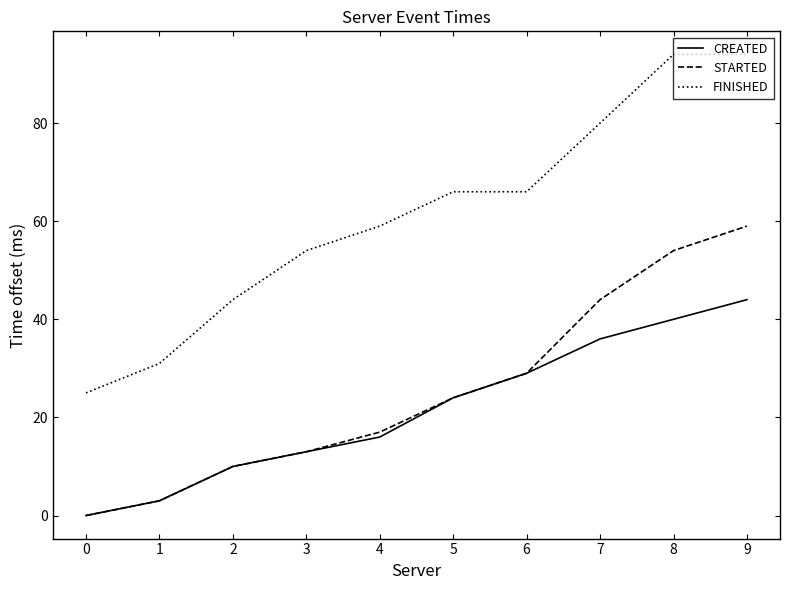

Reading left to right, list all the values displayed in this chart.

CREATED: 0=0	1=3	2=10	3=13	4=16	5=24	6=29	7=36	8=40	9=44
STARTED: 0=0	1=3	2=10	3=13	4=17	5=24	6=29	7=44	8=54	9=59
FINISHED: 0=25	1=31	2=44	3=54	4=59	5=66	6=66	7=80	8=94	9=94